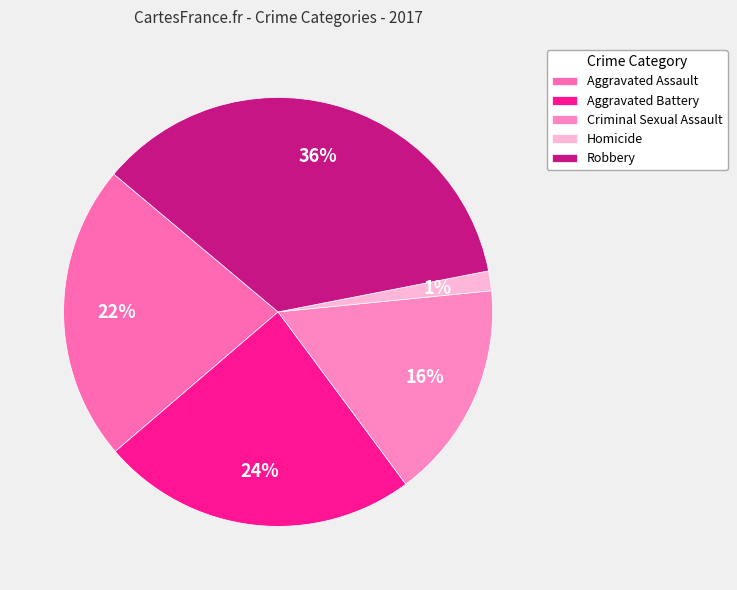

The Robbery slice represents 36% of the pie. True or false?

True